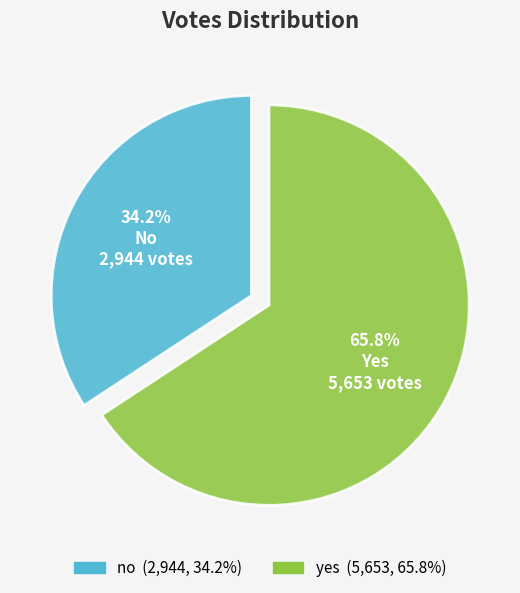

Rank the categories by value from highest to lowest.

yes, no